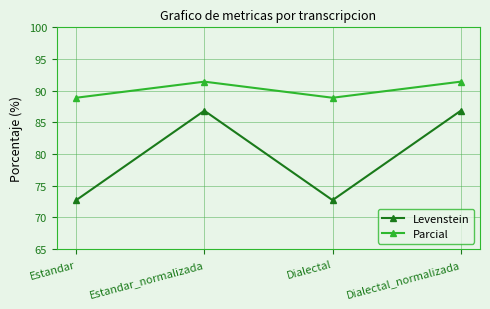

At which label does Levenstein first exceed 86?

Estandar_normalizada